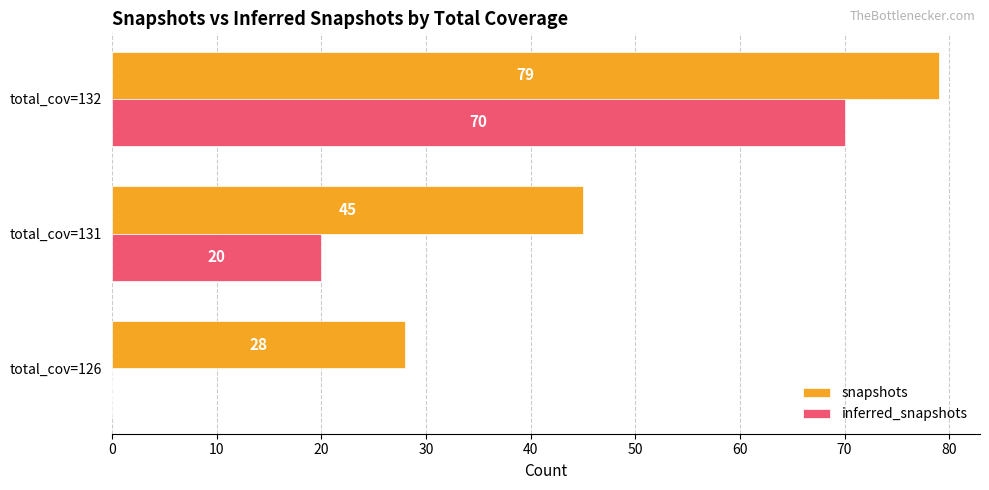

Which label corresponds to the largest value in the chart?

total_cov=132